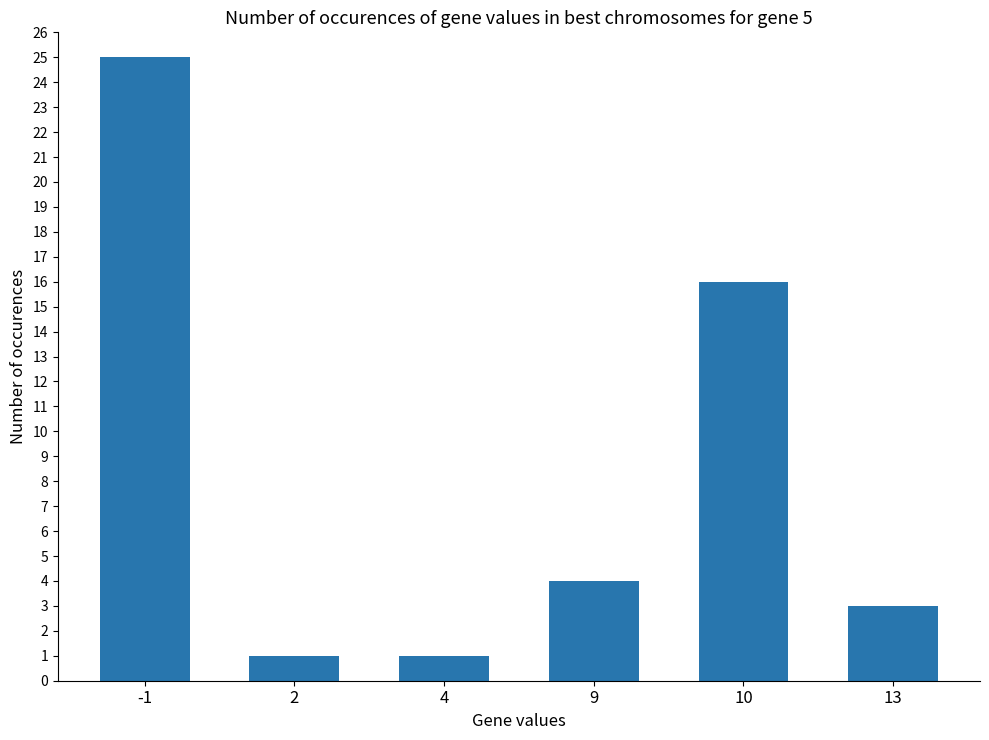

Between 9 and 10, which is larger?

10